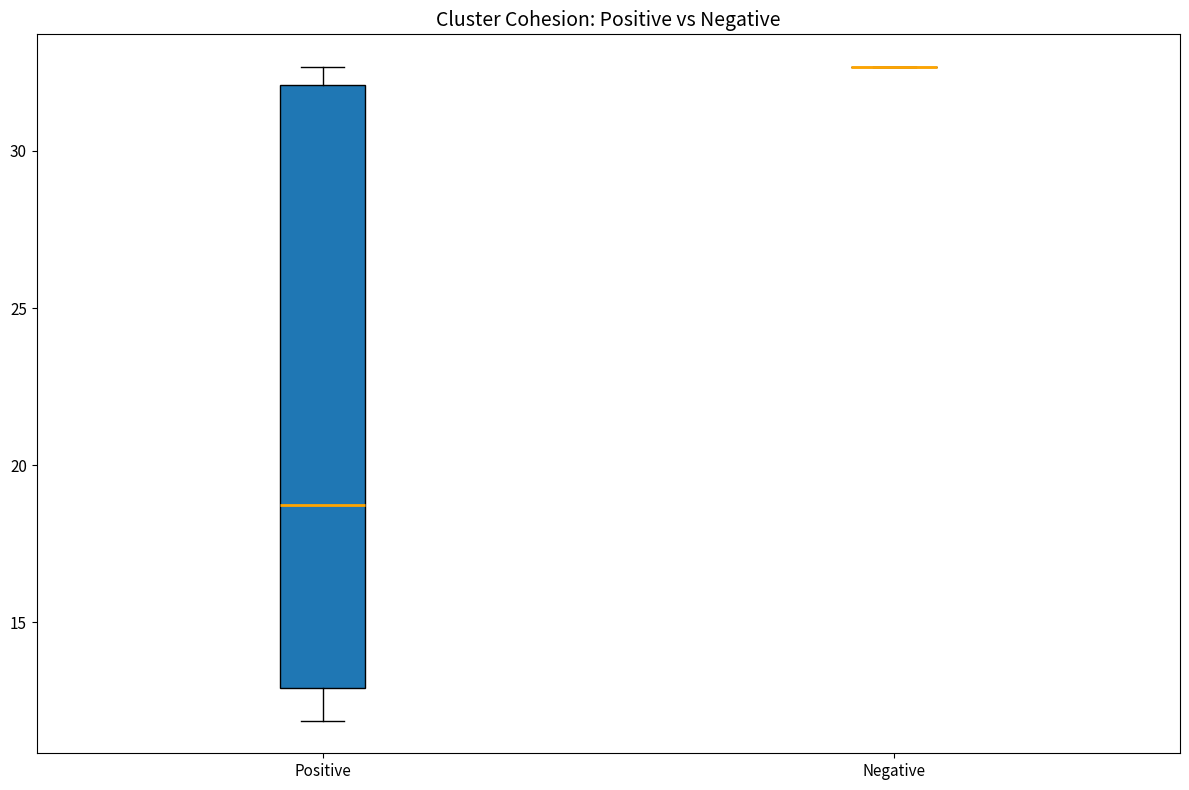

Comparing the boxes themselves (not the whiskers), which one is the tallest?

Positive